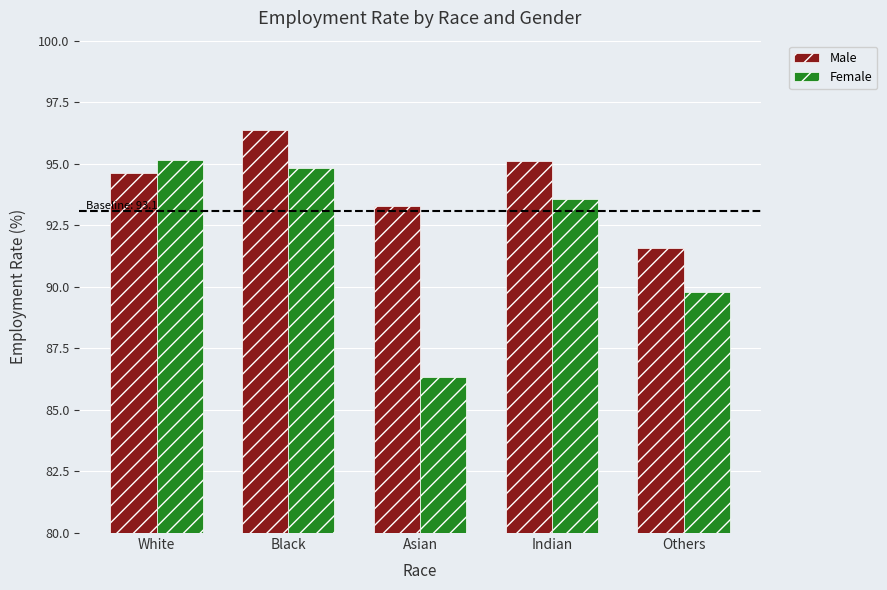

At how many categories does at least one series exceed 90?

5